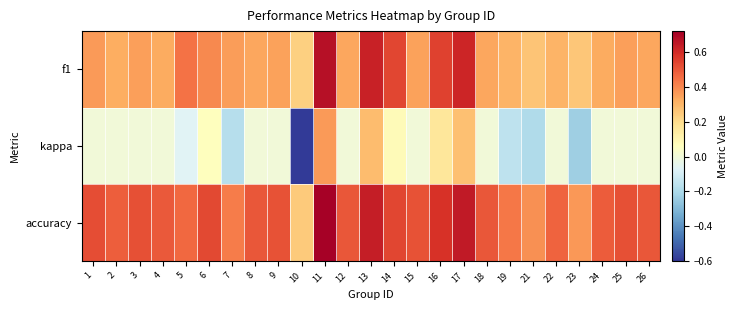

Which series has the widest spread of values?

kappa